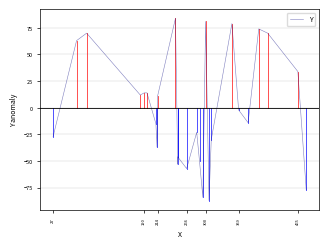

The chart shows a value of -140.2 at 15. True or false?

False